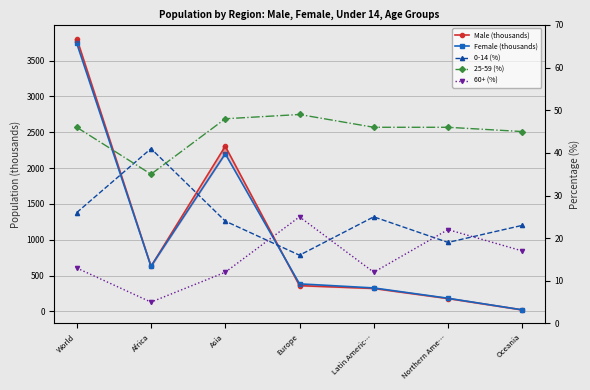

Which has a higher value, Oceania or Asia?

Asia